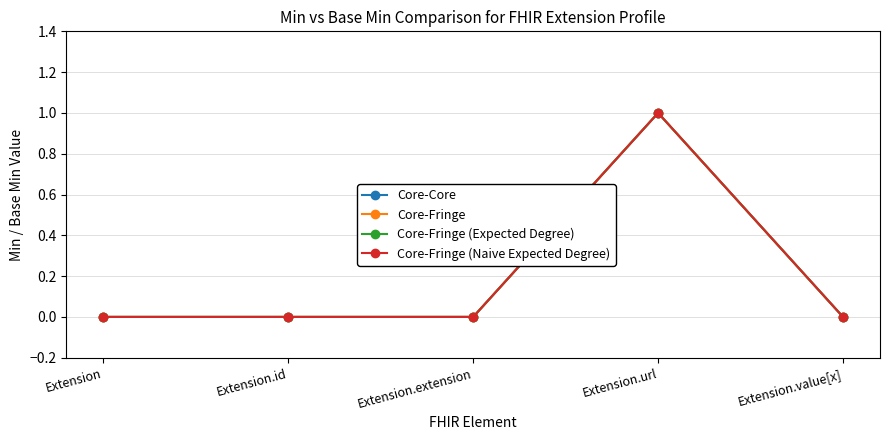

How many lines are shown in the chart?

4